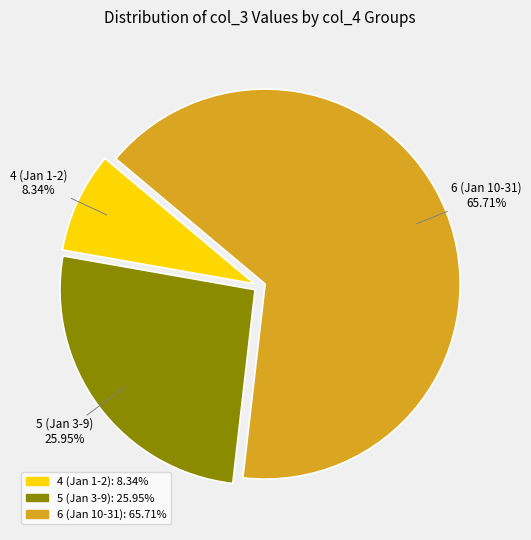

Does any single category account for the majority?

Yes